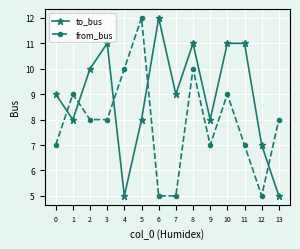

How many lines are shown in the chart?

2